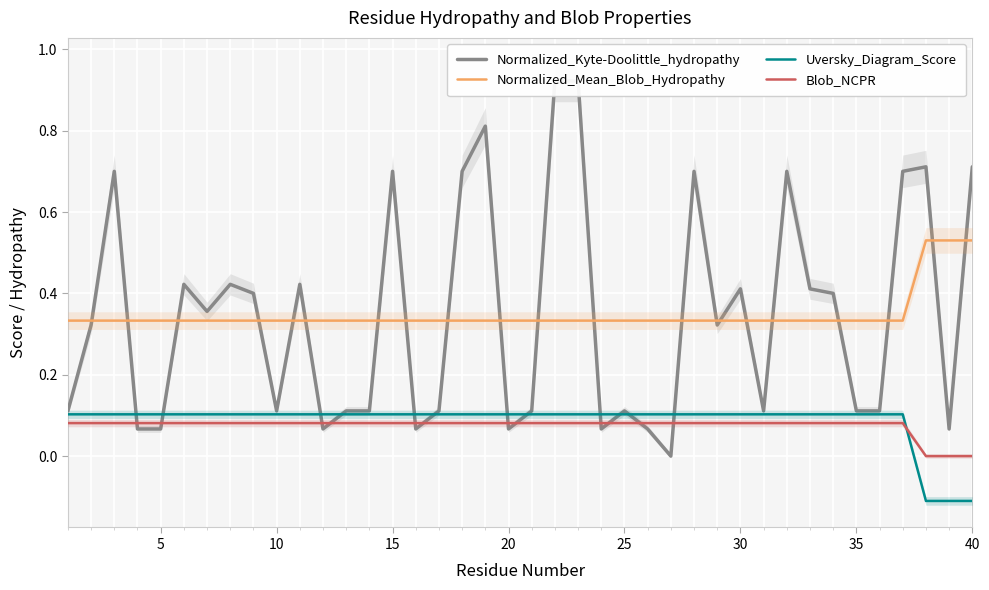

What is the sum of all Uversky_Diagram_Score values?

3.5